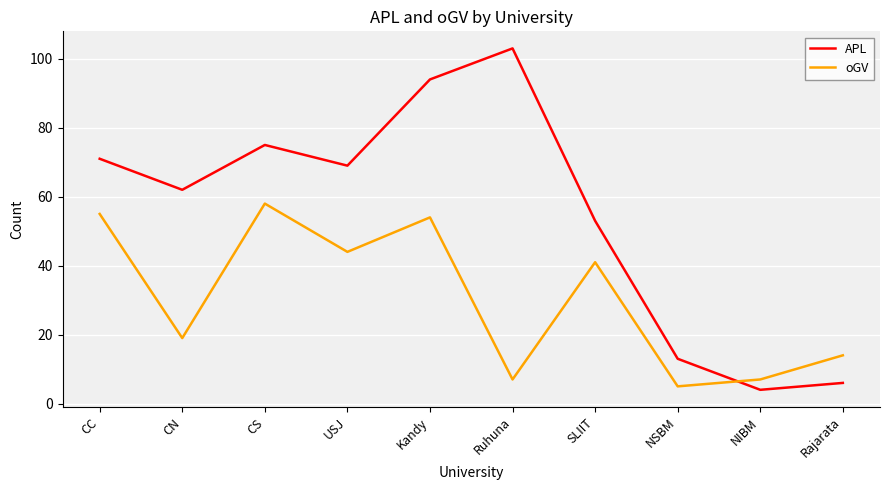

Is the value of oGV at CC greater than the value of APL at CN?

No